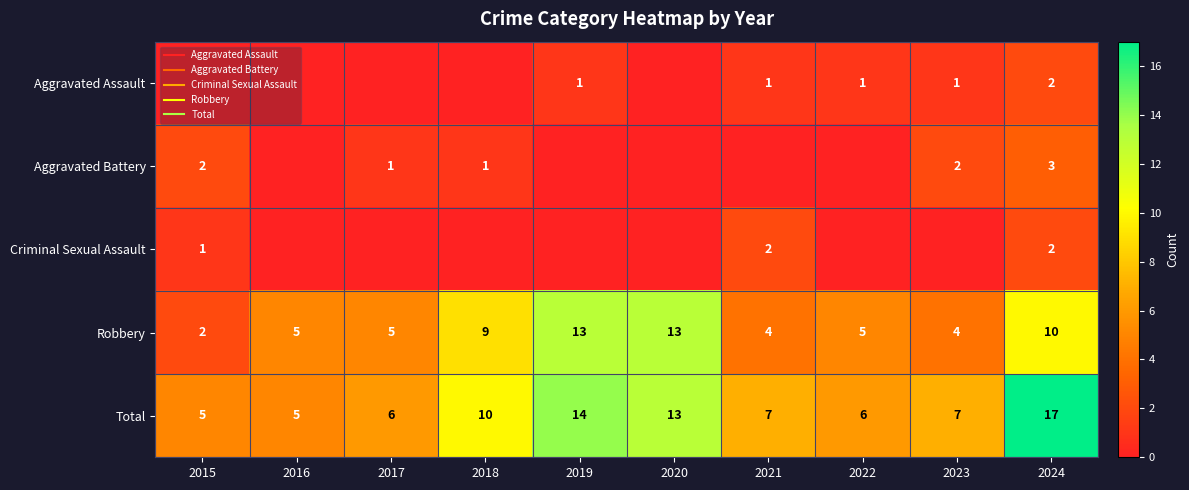

List the series in order of their peak value, highest first.

Total, Robbery, Aggravated Battery, Aggravated Assault, Criminal Sexual Assault